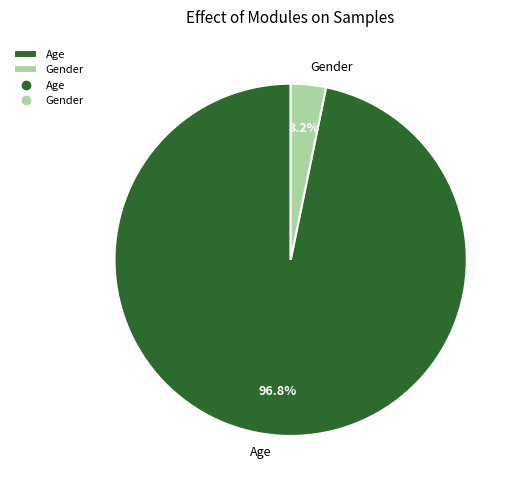

Do Gender and Age together represent more than half of the pie?

Yes